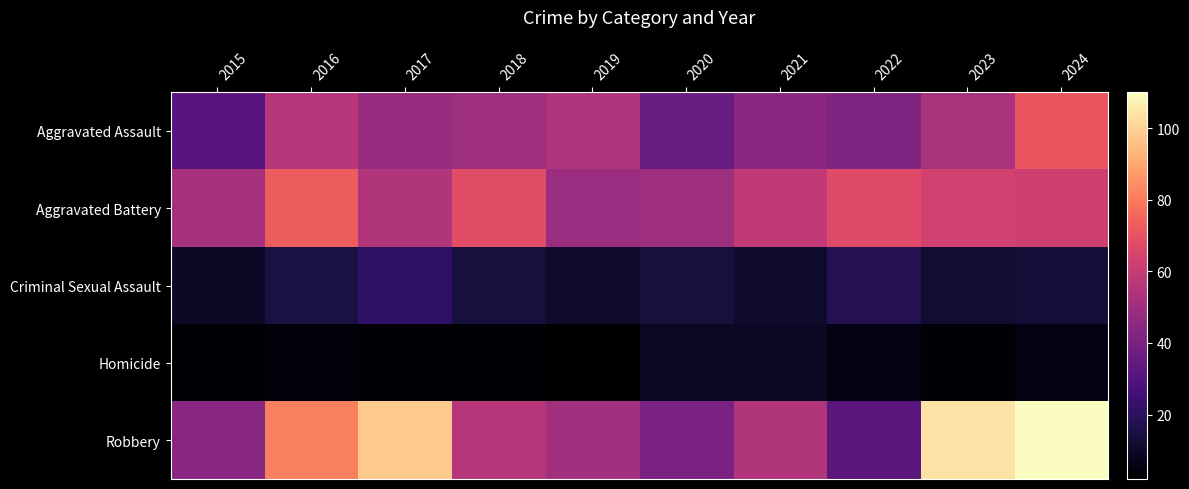

What is the difference between the highest and lowest values at 2020?

41